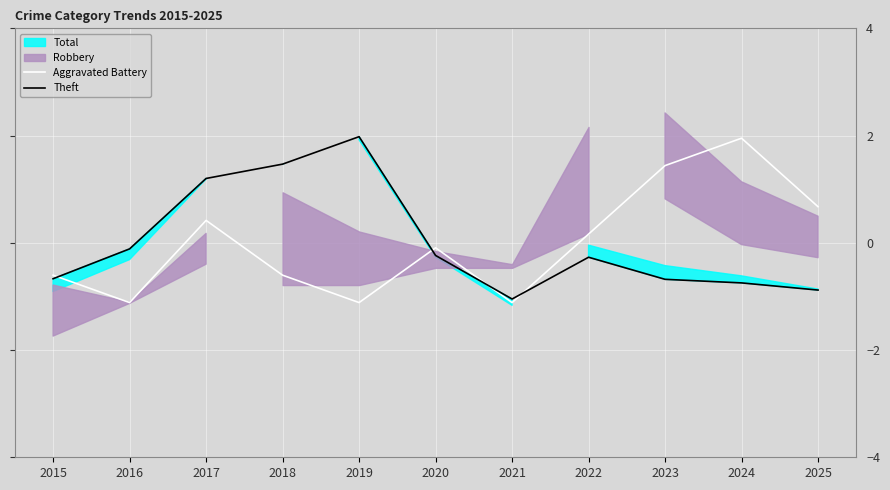

How many times do Theft and Aggravated Battery cross each other?

4